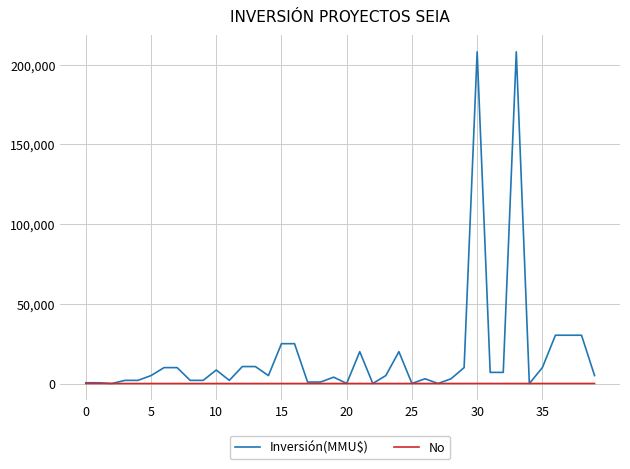

What is the greatest value displayed?

208000